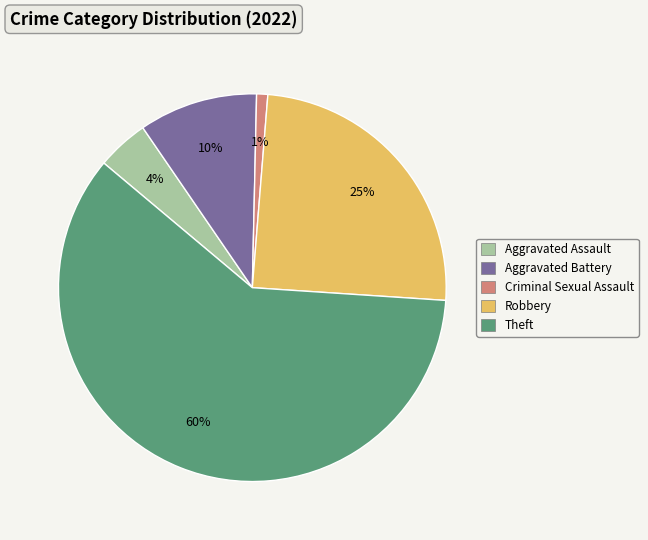

Count the number of slices in the pie.

5